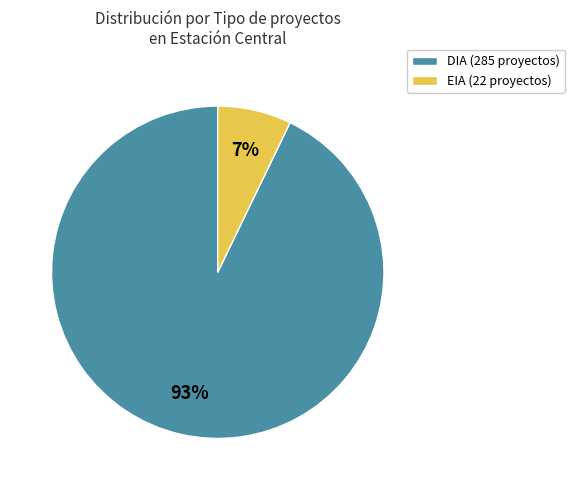

To the nearest percent, what is the average slice percentage?

50%